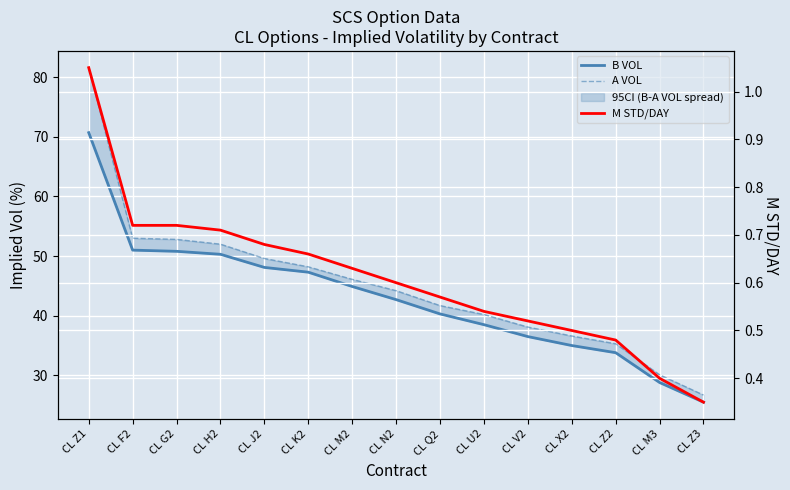

What is the difference between the M STD/DAY values at CL U2 and CL N2?

0.1